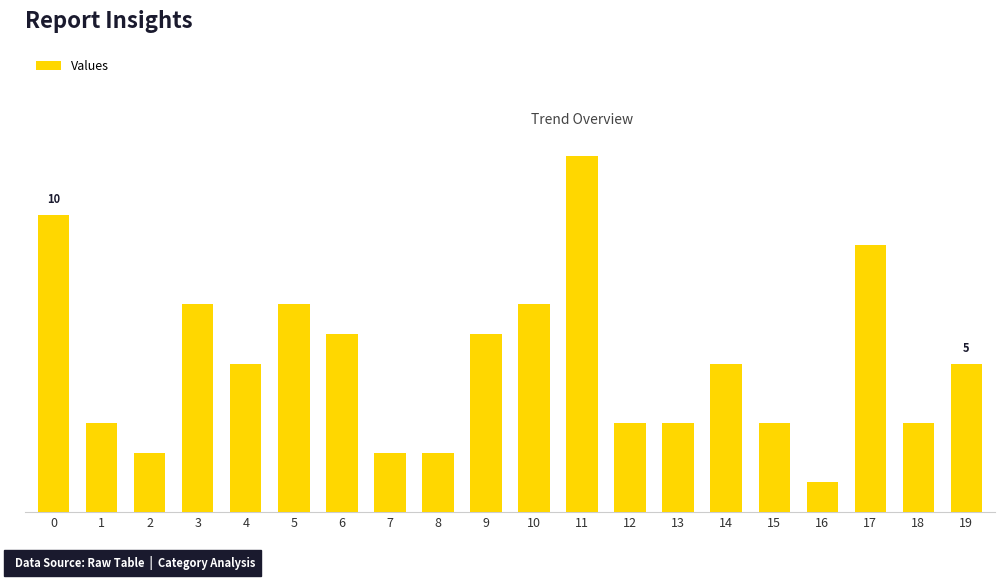

Are the bars horizontal?

No